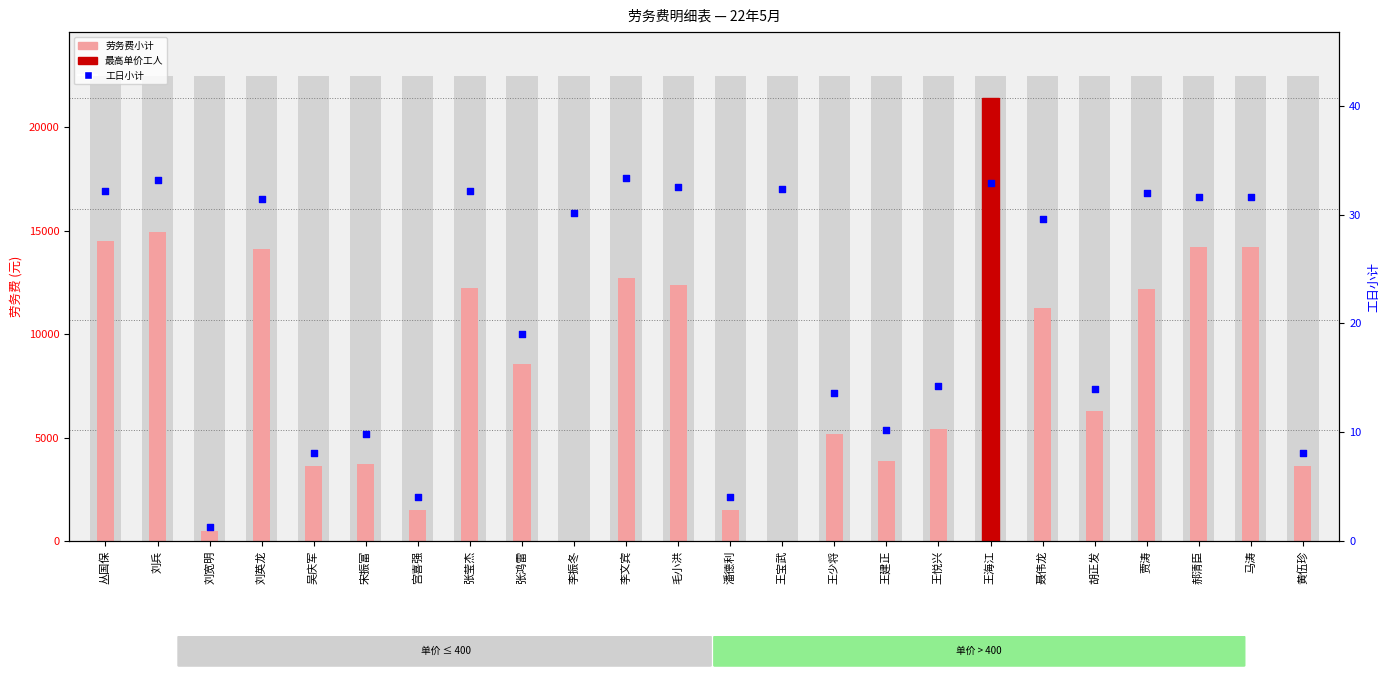

Which series reaches the minimum Y coordinate?

劳务费小计